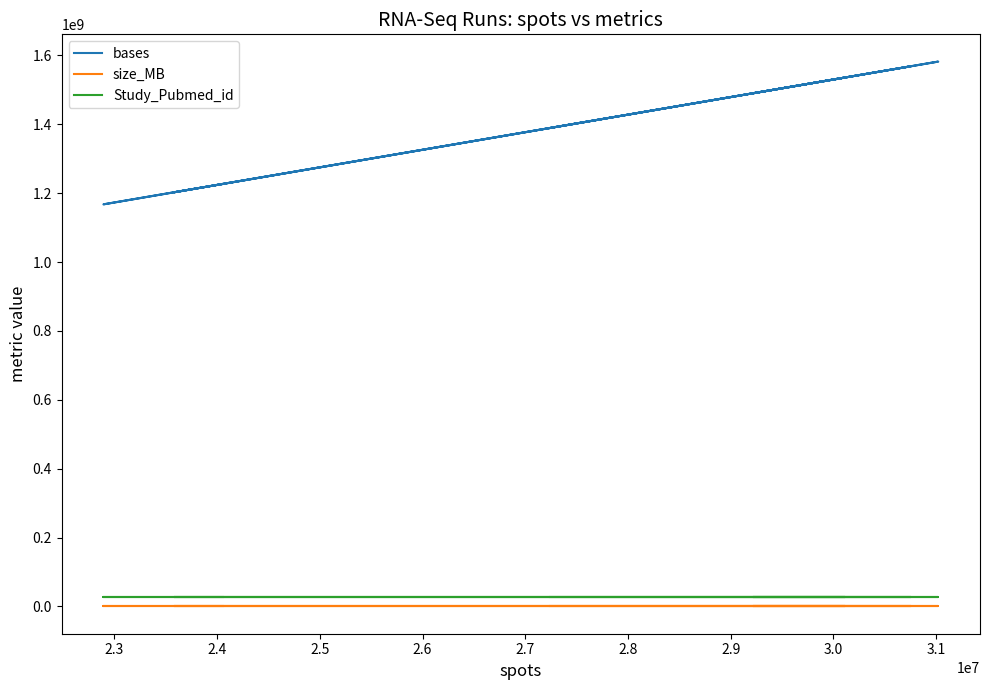

True or false: size_MB and Study_Pubmed_id cross at least once.

False